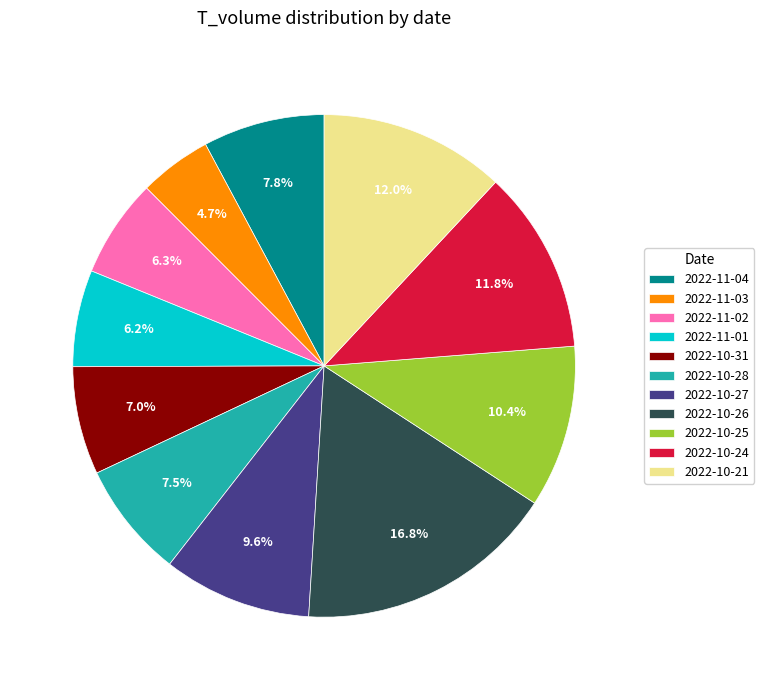

What percentage is NOT represented by 2022-10-28?

92.5%